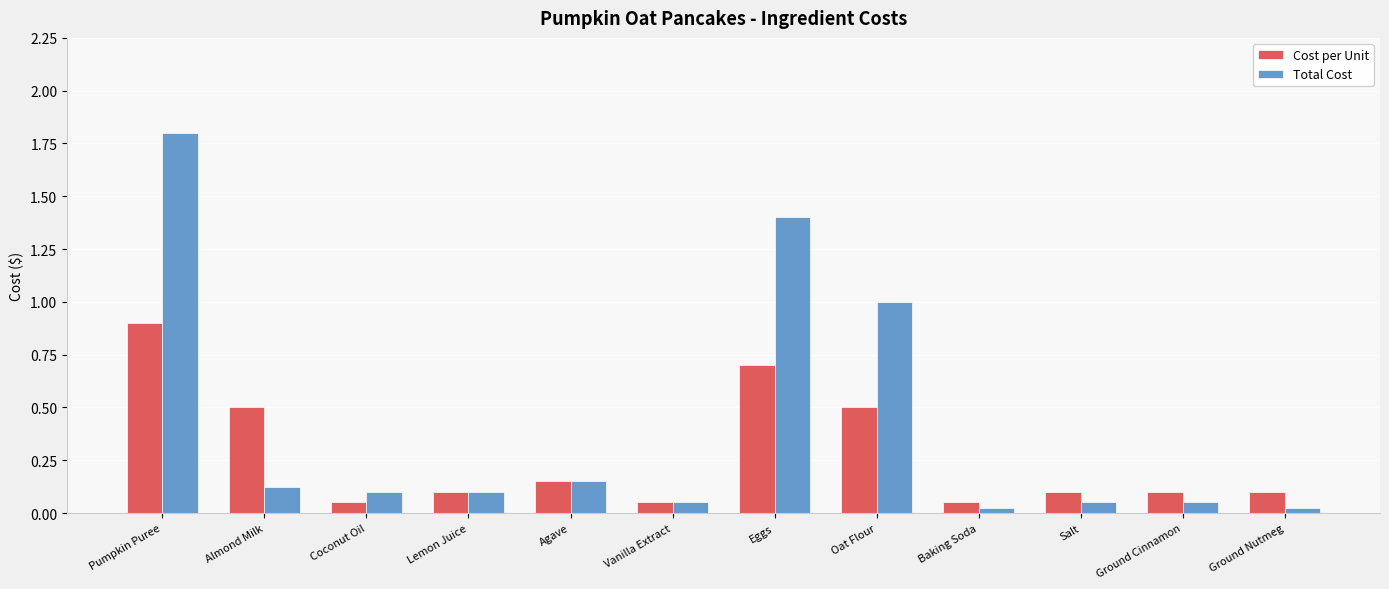

What is the average value of the Cost per Unit series?

0.3